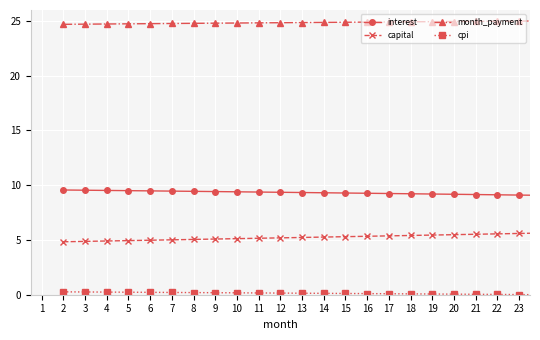

How many lines are shown in the chart?

4